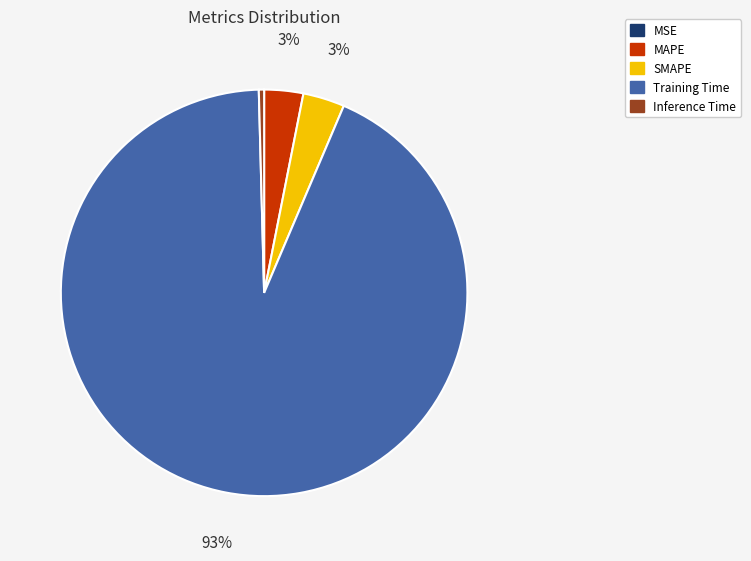

True or false: Inference Time accounts for 0% of the total.

True